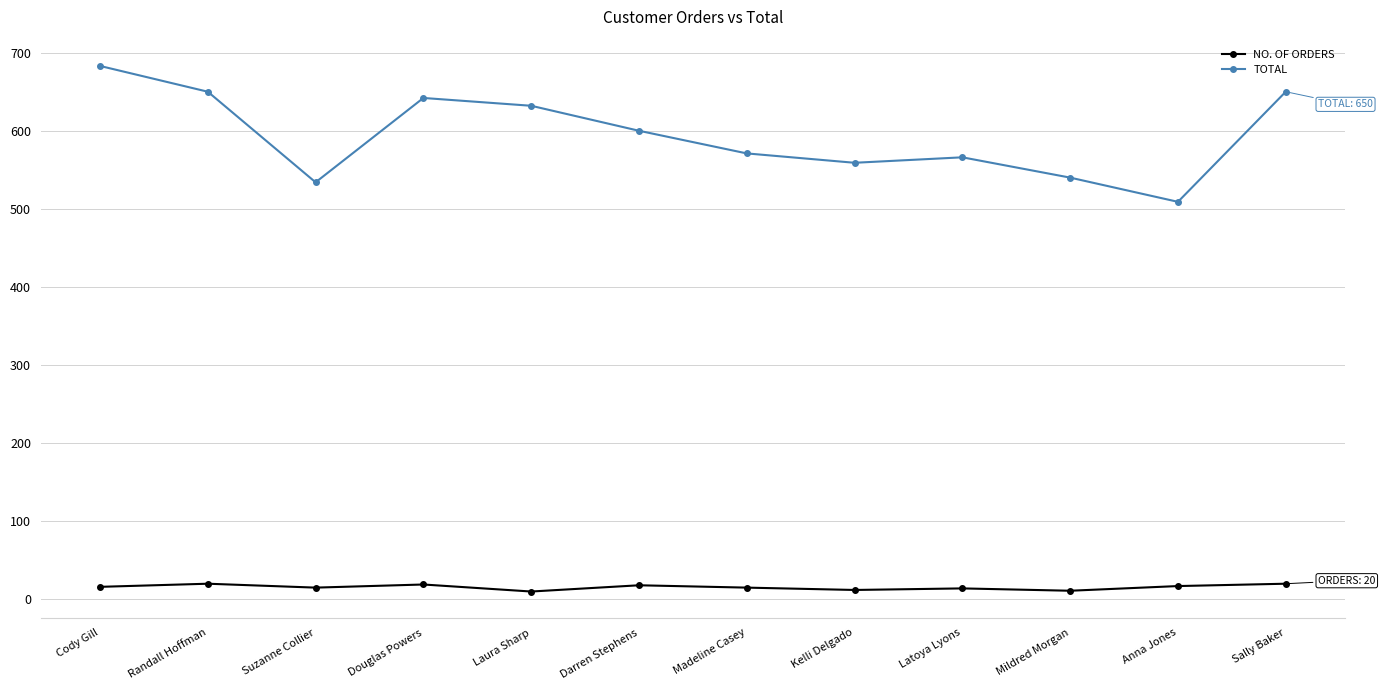

Count the NO. OF ORDERS values in the range 14 to 19.

7